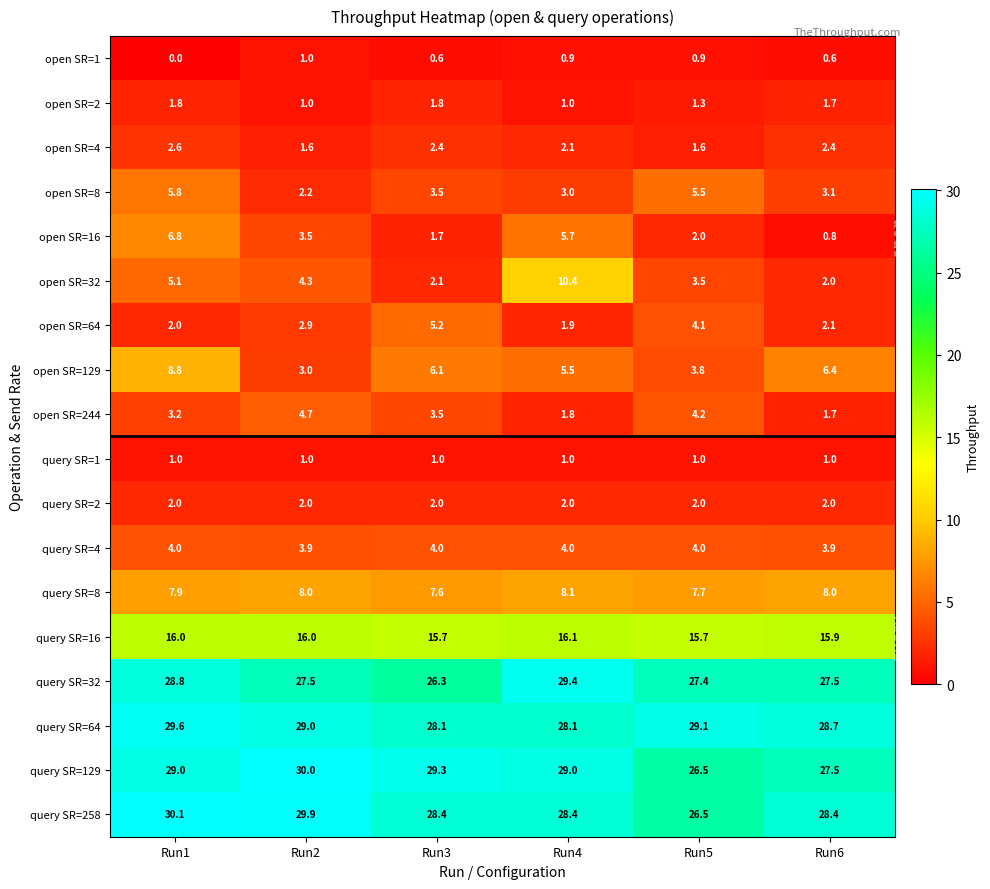

What is the lowest value of the open SR=32 series?

2.0